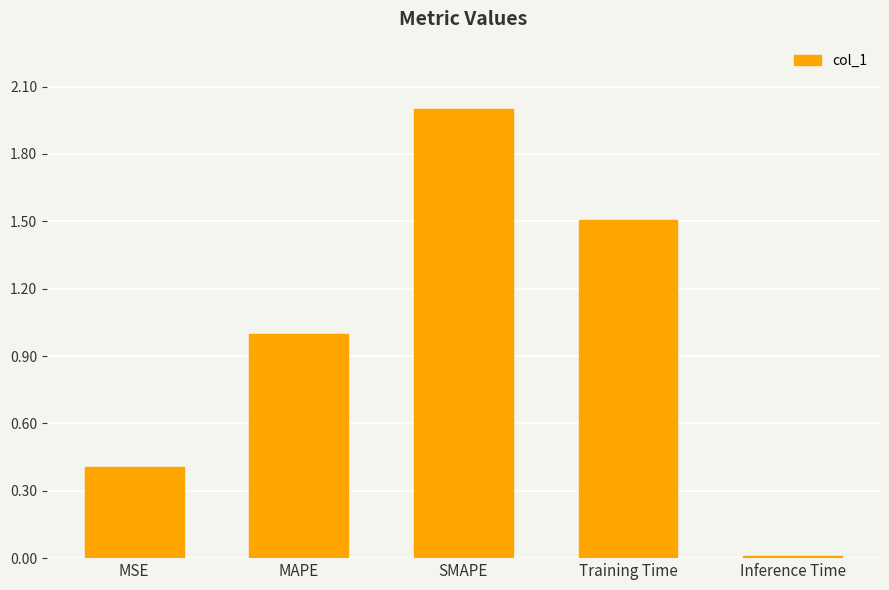

Which has a higher value, Training Time or MSE?

Training Time